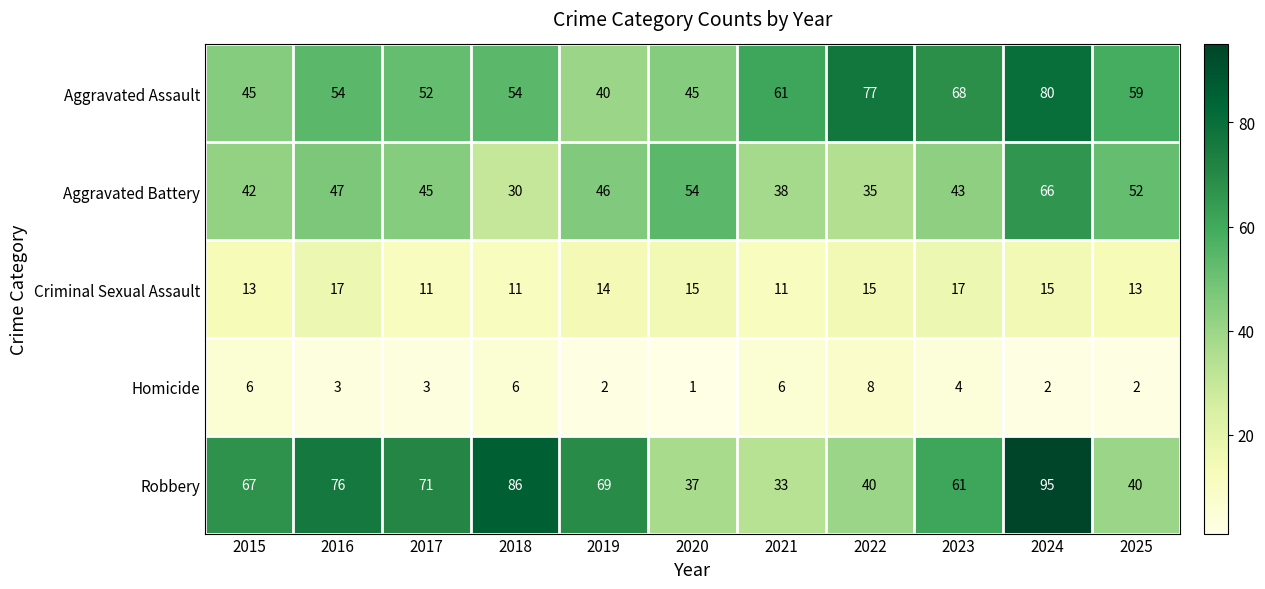

What is the sum of the Criminal Sexual Assault values at 2017 and 2022?

26